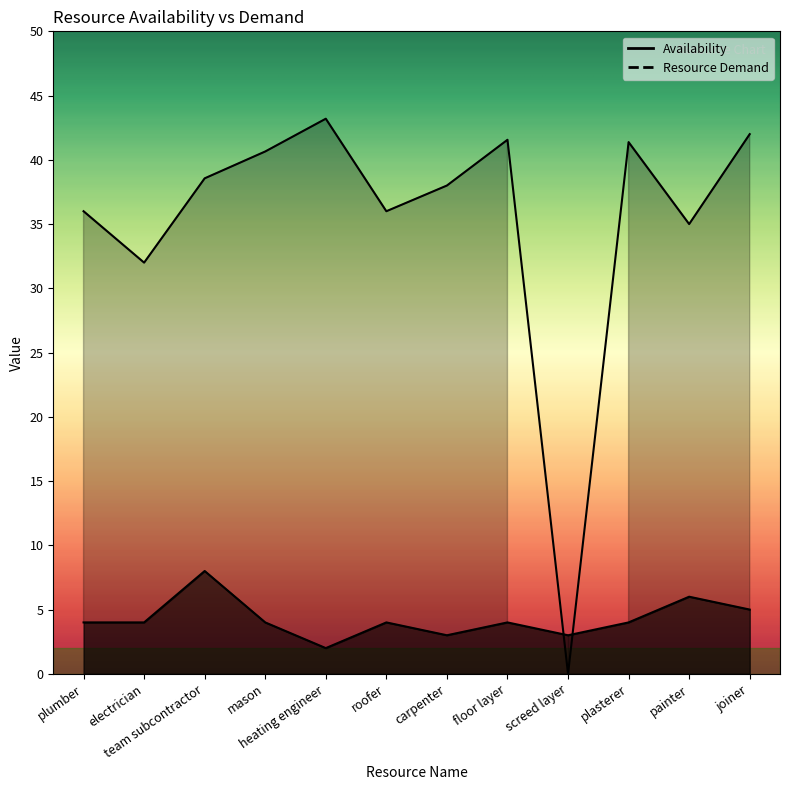

How many intersections are there between Resource Demand and Availability?

2